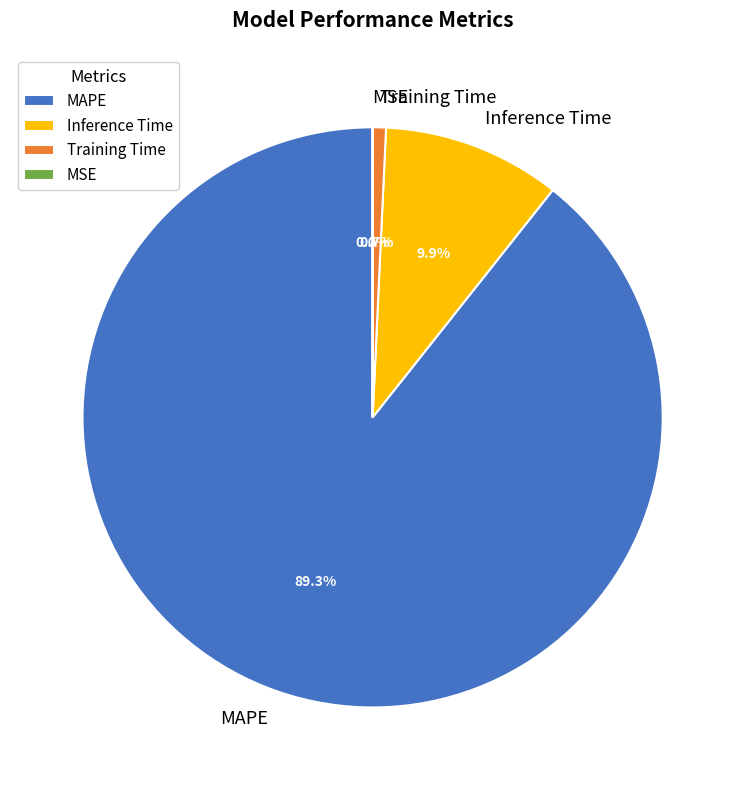

Which slice represents more than half of the pie?

MAPE